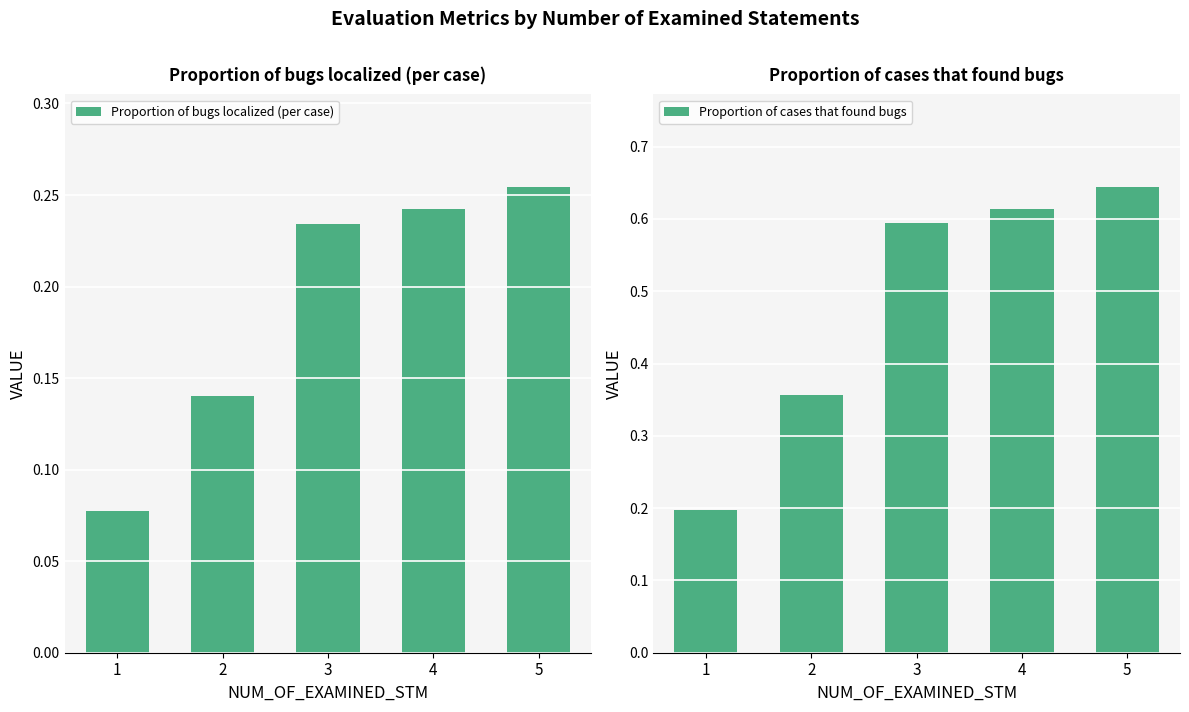

What is the difference between the maximum and minimum values in the Proportion of bugs localized (per case) series?

0.2